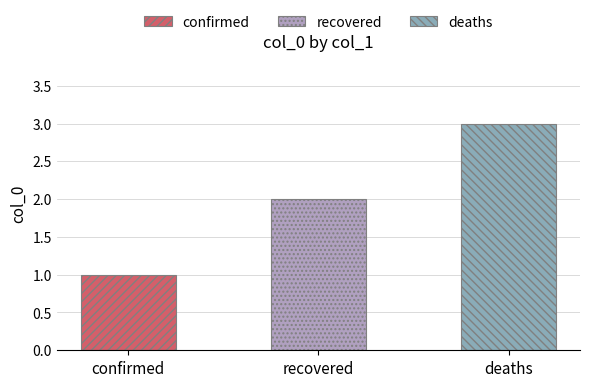

List the labels in order of value, smallest first.

confirmed, recovered, deaths